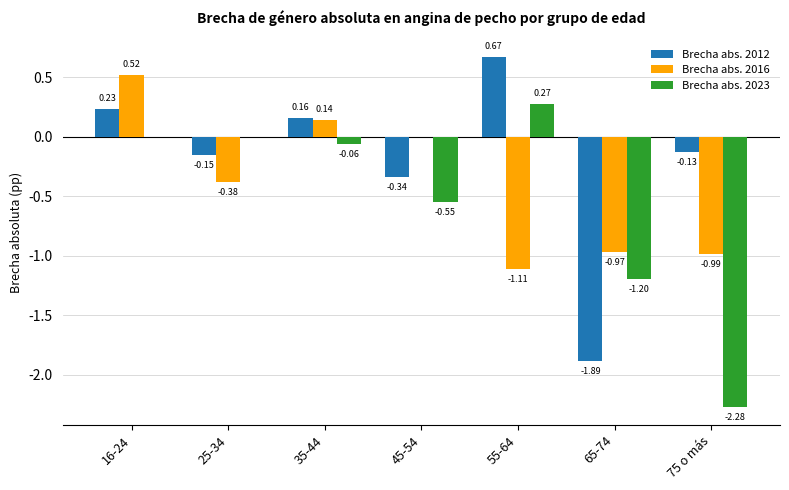

At which label is Brecha abs. 2016 closest to 0?

45-54